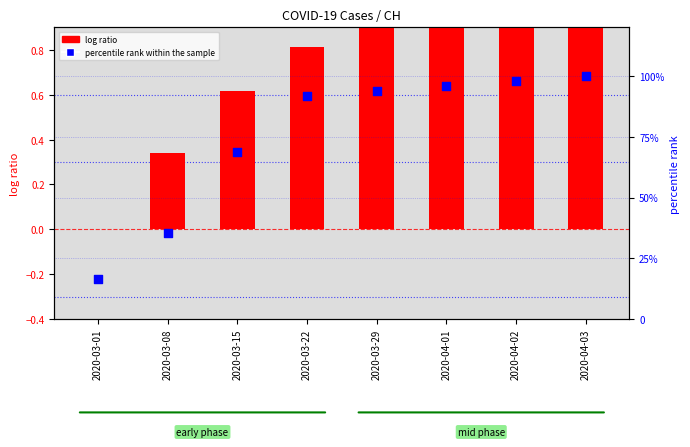

What are all the series names shown in the legend?

log ratio, percentile rank within the sample